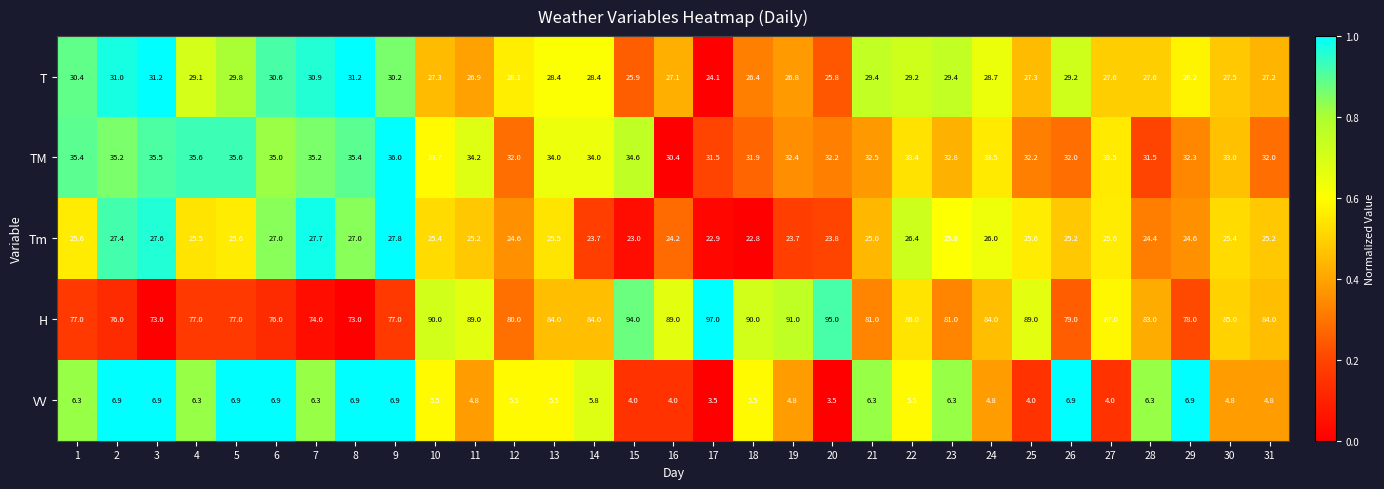

What is the total value across all series at 23?

175.3